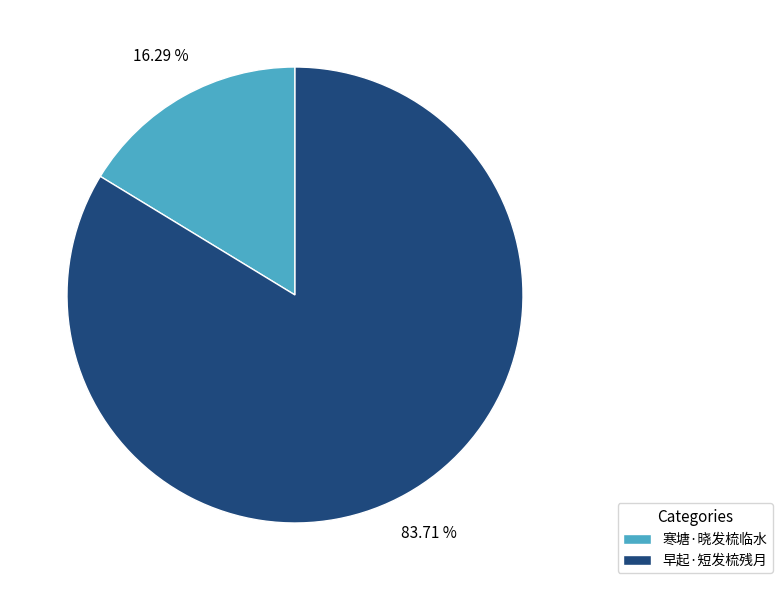

To the nearest percent, what is the difference between the 早起·短发梳残月 and 寒塘·晓发梳临水 slice percentages?

67%